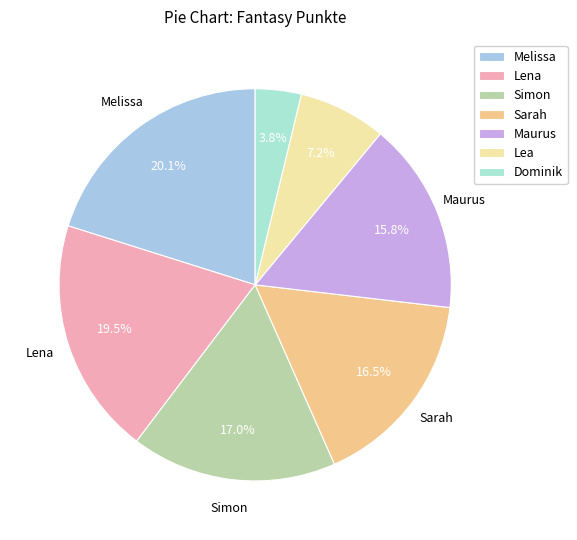

Count the number of slices in the pie.

7